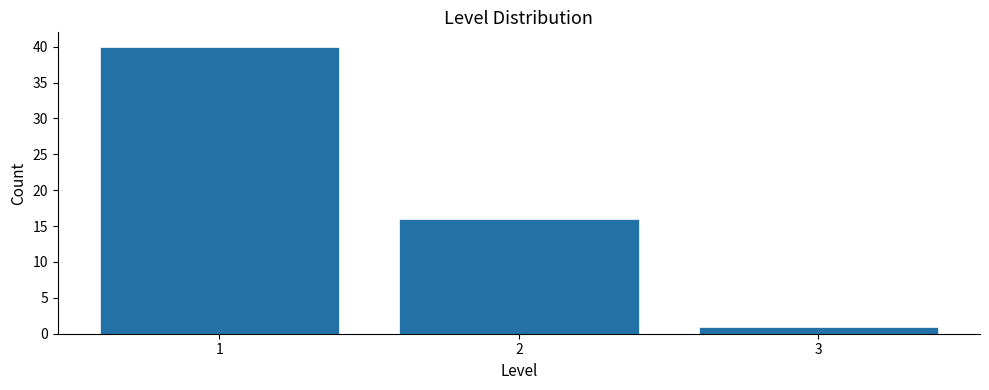

Reading right to left, what are all the values shown in this chart?

1	16	40